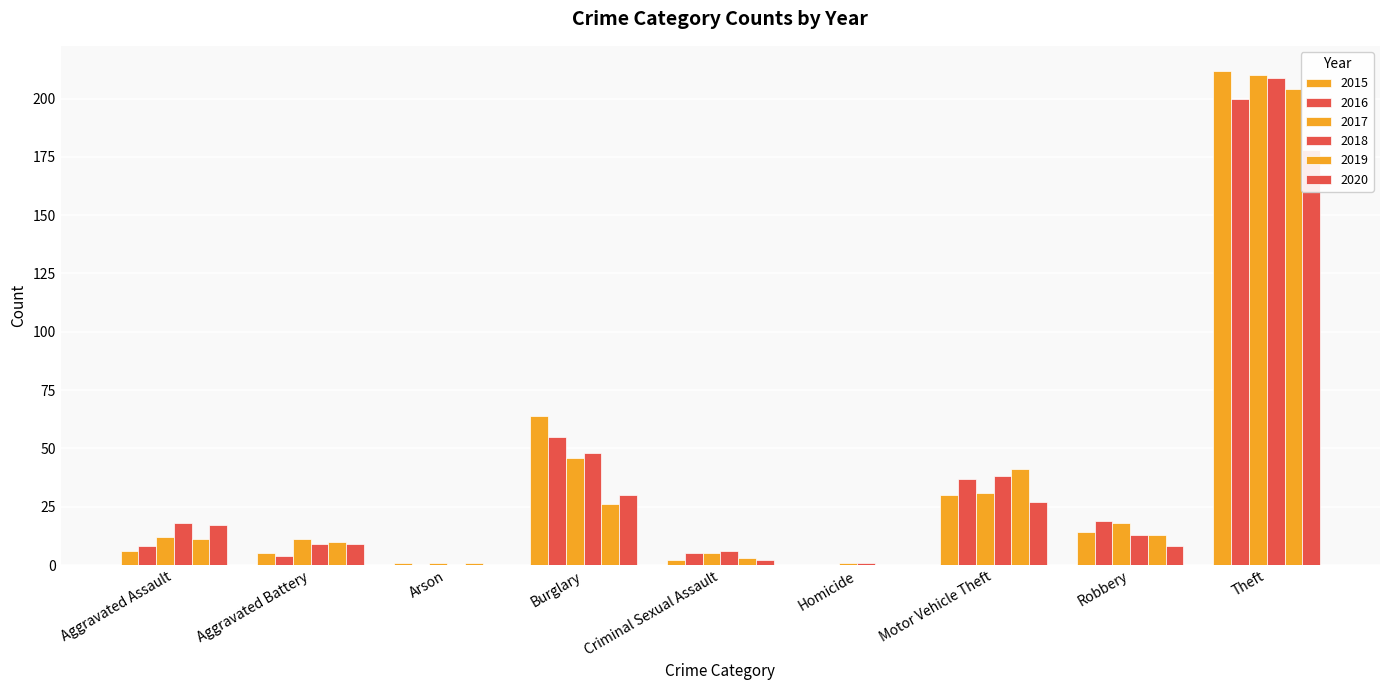

What is the difference between the highest and lowest values at Aggravated Assault?

12